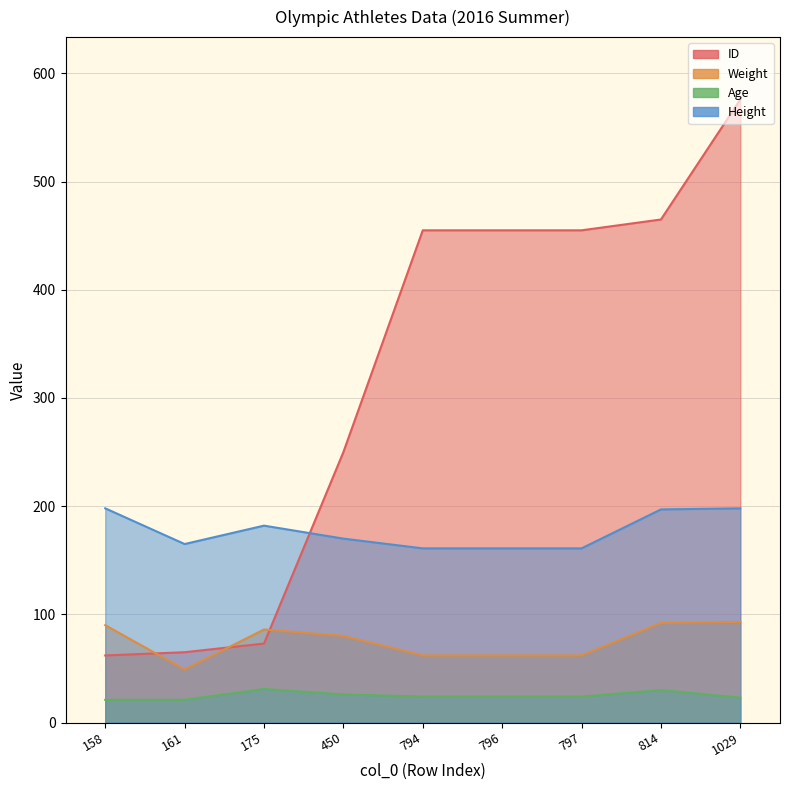

Does the chart display data point markers on the line(s)?

No